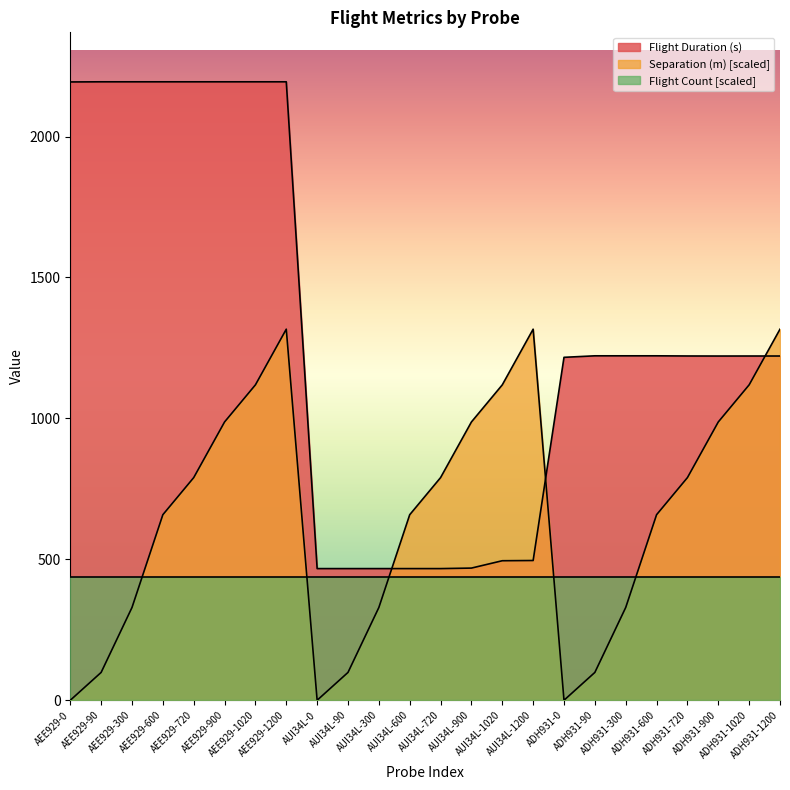

What position from the right is ADH931-300?

6